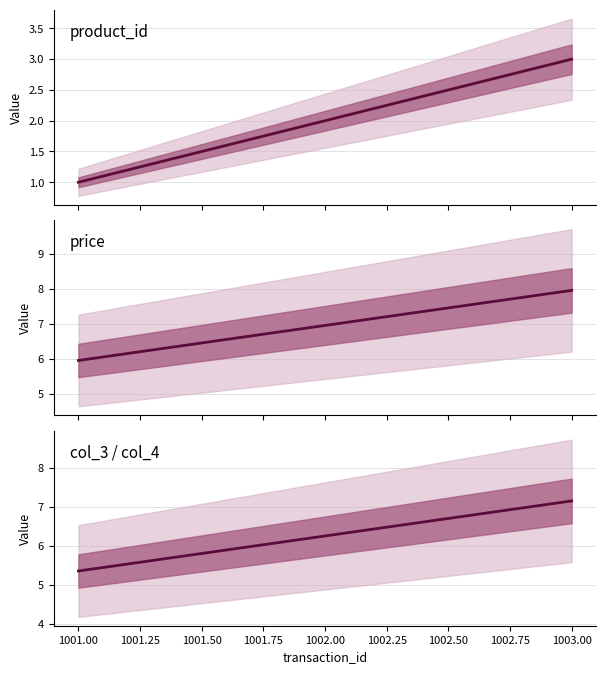

What is the highest value of the product_id series?

3.0